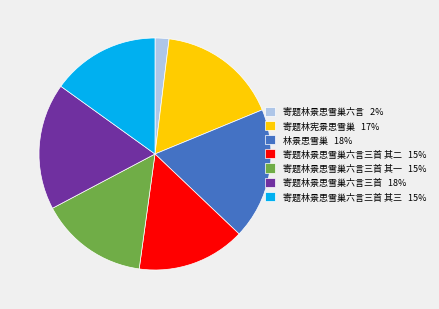

Which category has the smallest portion of the pie?

寄题林景思雪巢六言 2%